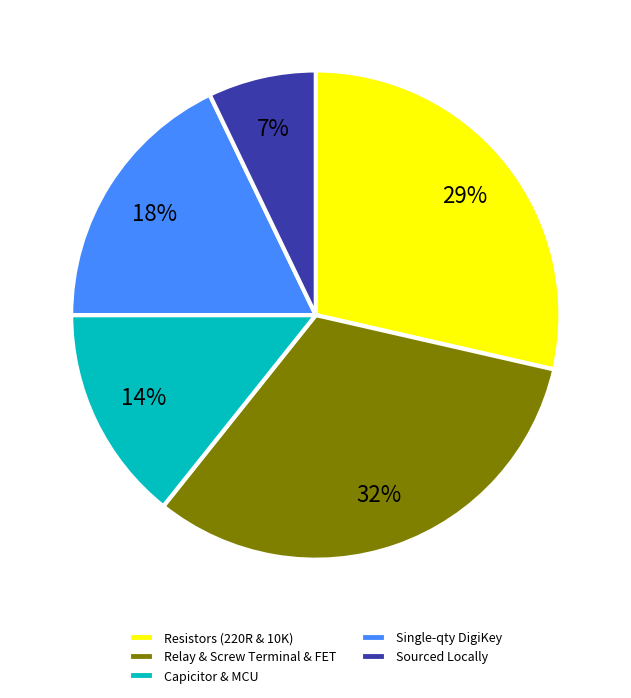

Which slice is the smallest?

Sourced Locally